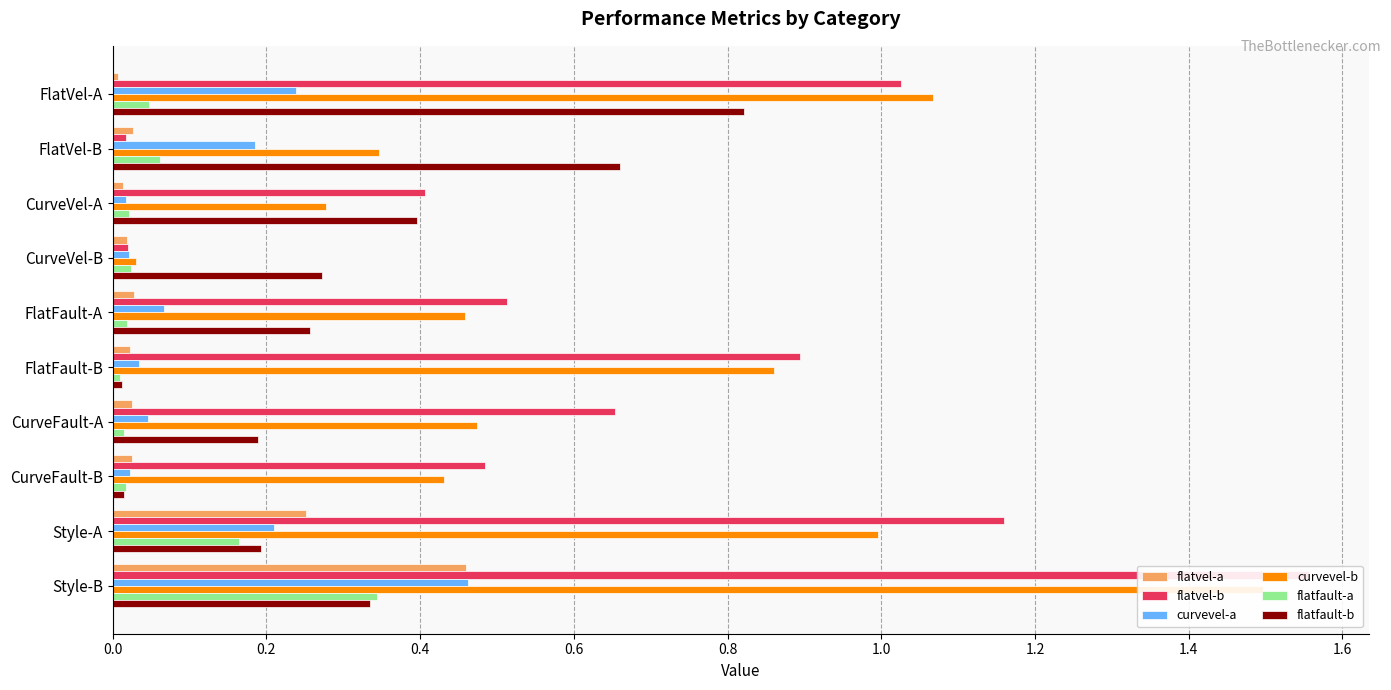

Which series changed the most between FlatVel-A and Style-B?

flatvel-b